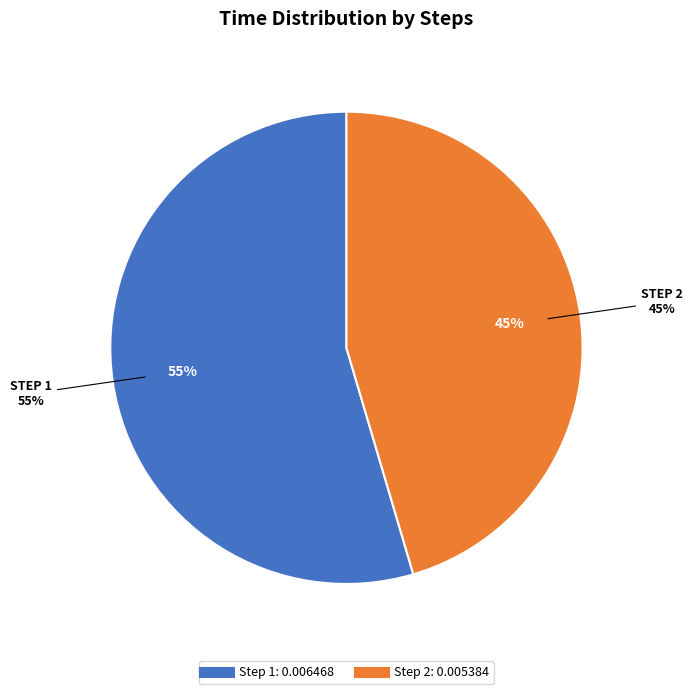

What is the majority slice?

1